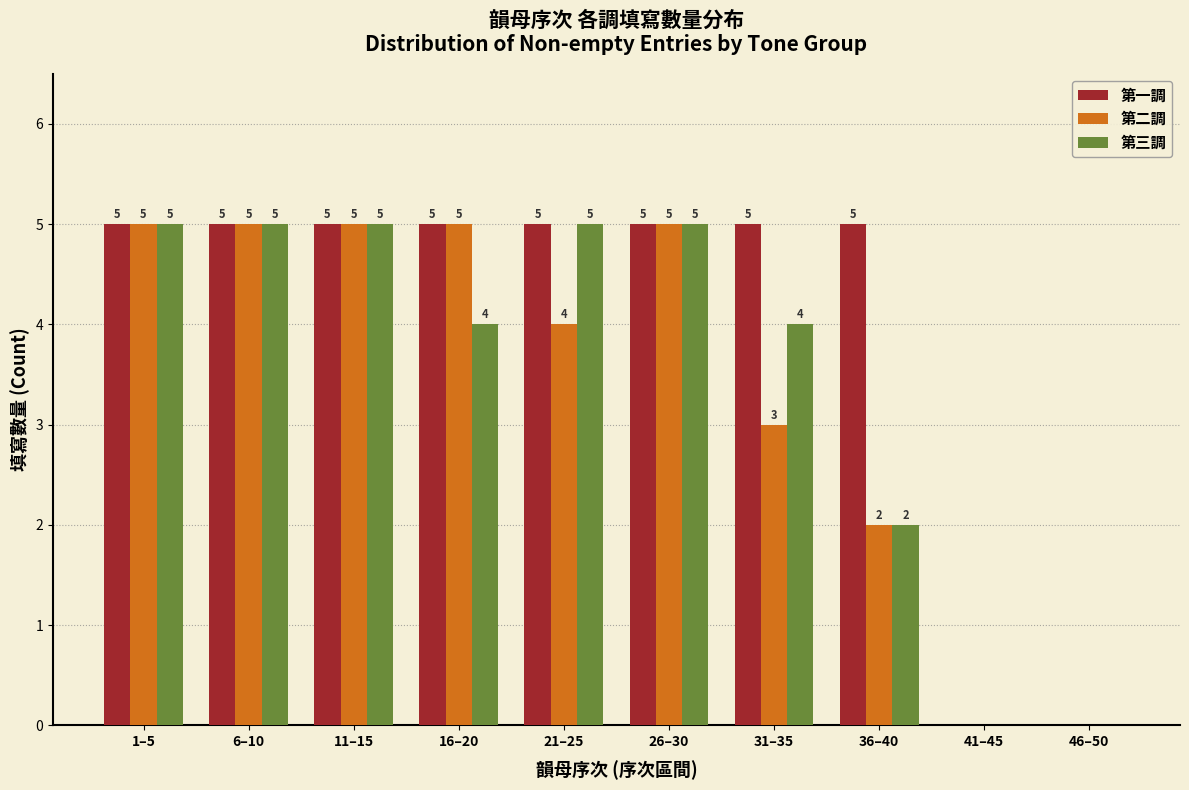

Reading left to right, list all the values displayed in this chart.

第一調: 1–5=5	6–10=5	11–15=5	16–20=5	21–25=5	26–30=5	31–35=5	36–40=5	41–45=0	46–50=0
第二調: 1–5=5	6–10=5	11–15=5	16–20=5	21–25=4	26–30=5	31–35=3	36–40=2	41–45=0	46–50=0
第三調: 1–5=5	6–10=5	11–15=5	16–20=4	21–25=5	26–30=5	31–35=4	36–40=2	41–45=0	46–50=0